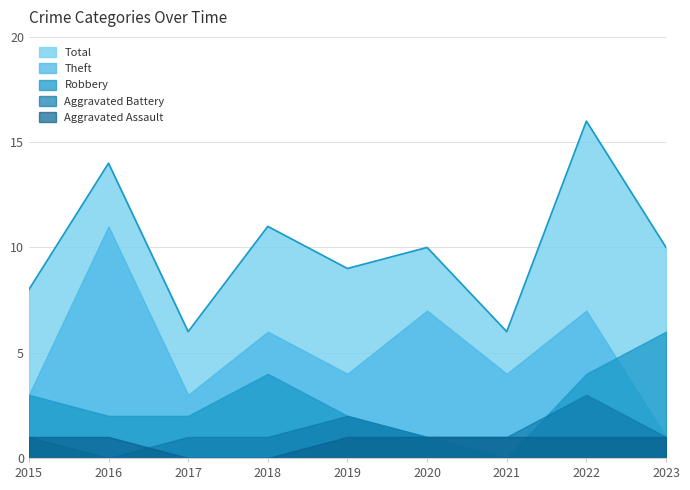

How many series are shown in this chart?

5